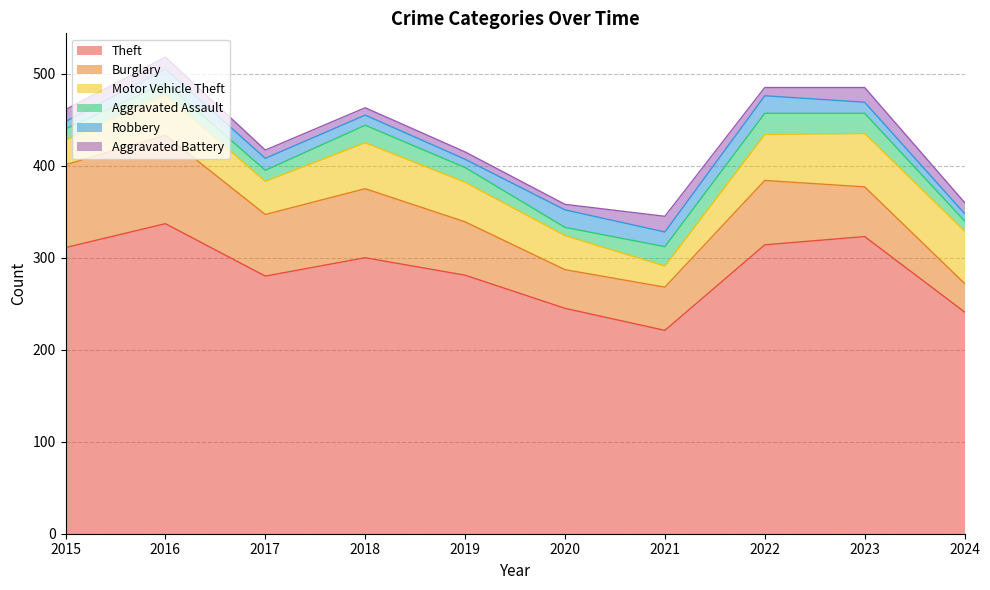

How many interior local peaks does the Robbery series have?

3